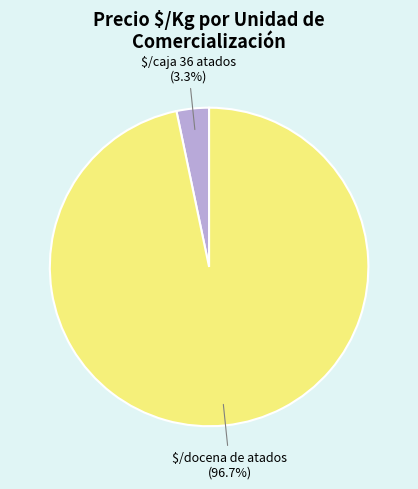

Does $/caja 36 atados represent more than half of the total?

No